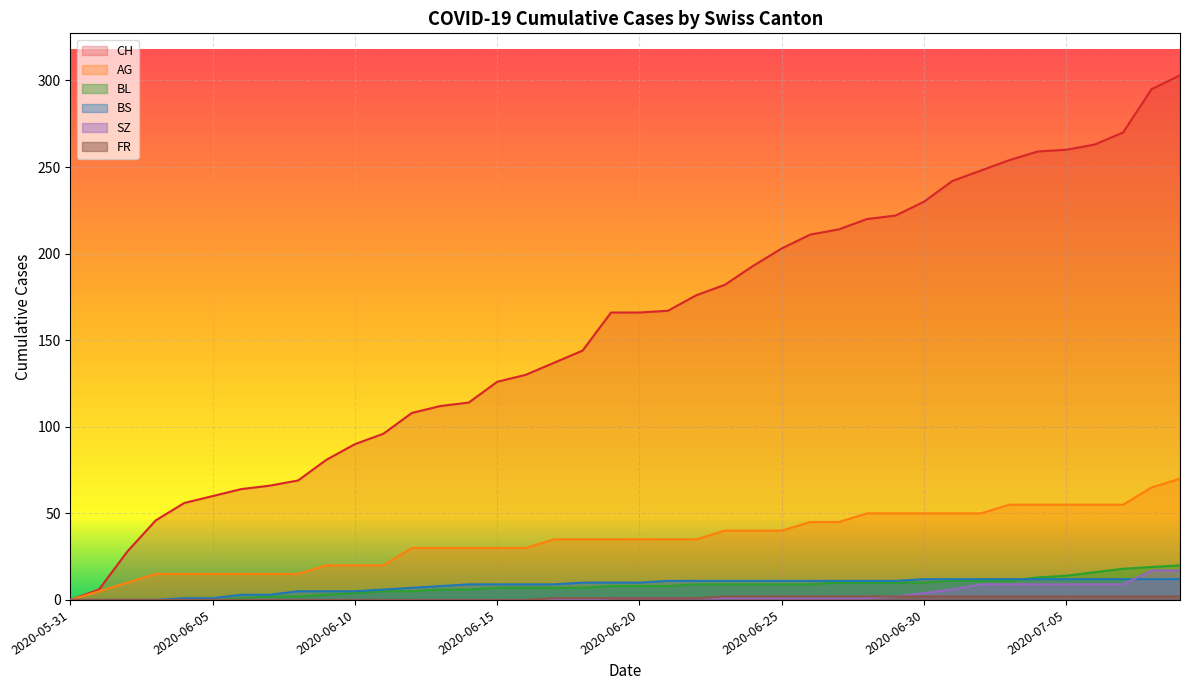

What are all the series names shown in the legend?

CH, AG, BL, BS, SZ, FR